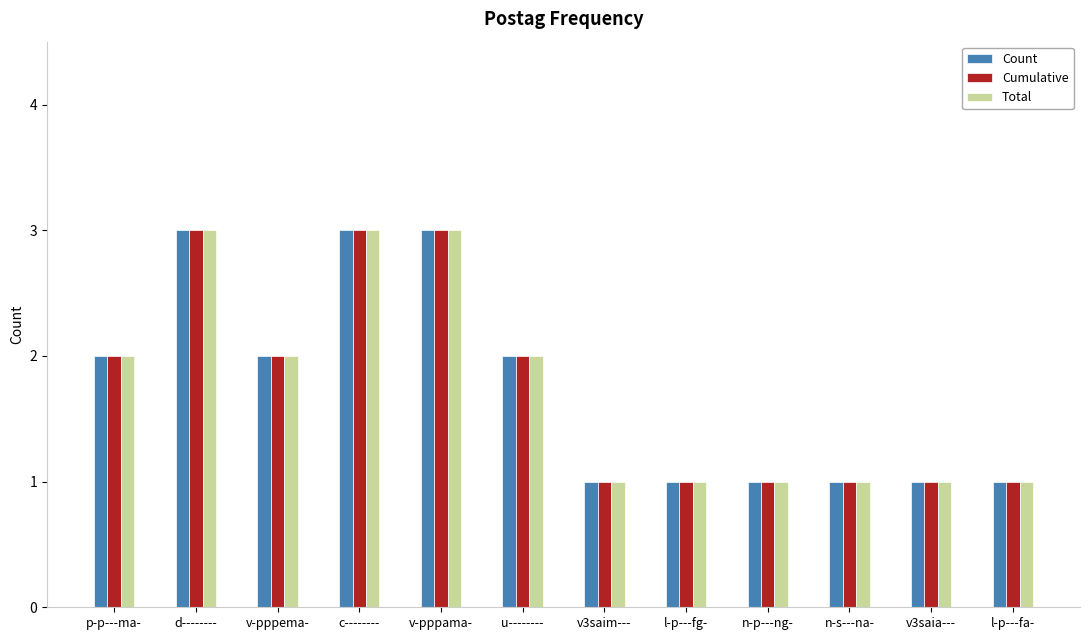

Are the bars horizontal?

No